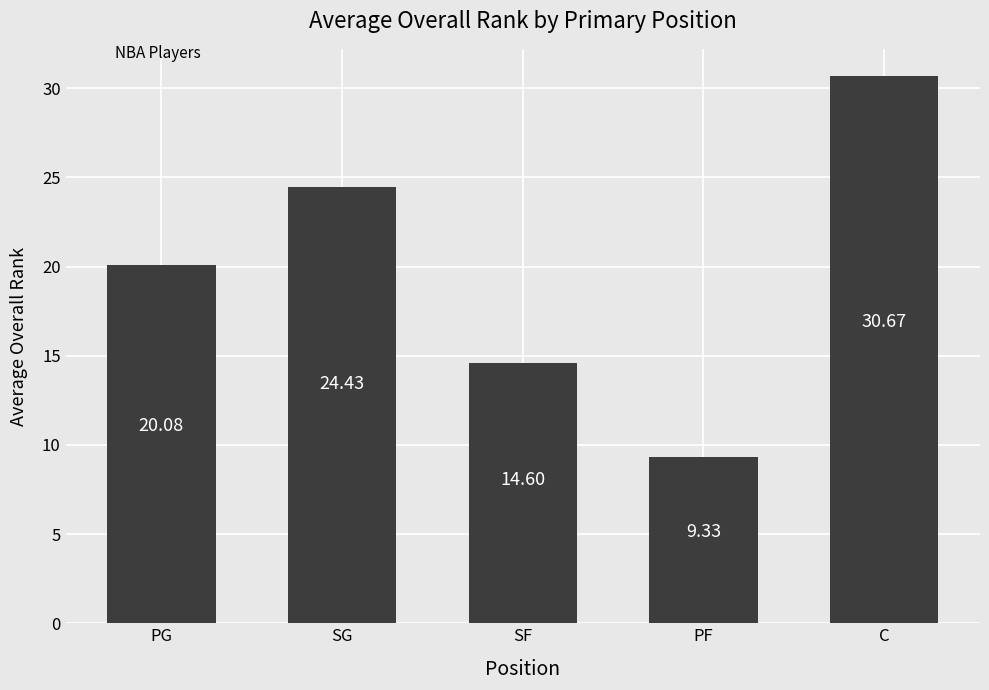

What is the change in value from SF to PF?

-5.3